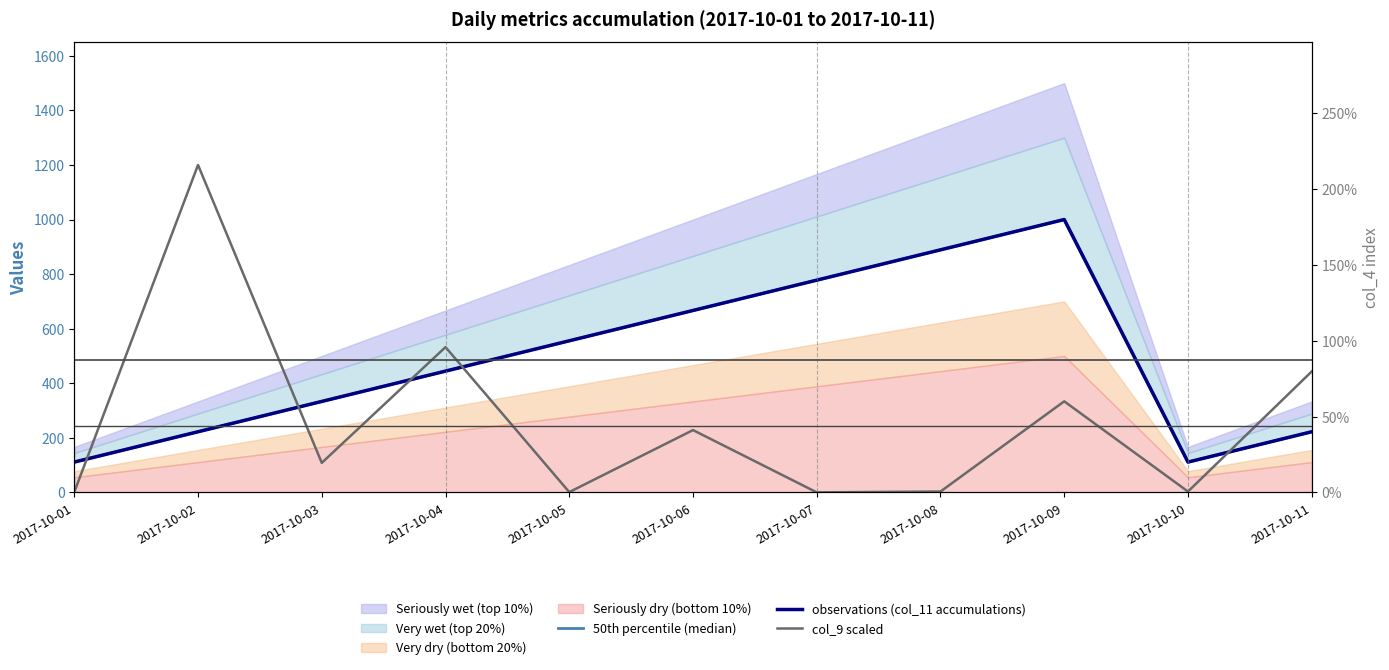

Which has a higher value, 2017-10-10 or 2017-10-01?

2017-10-10